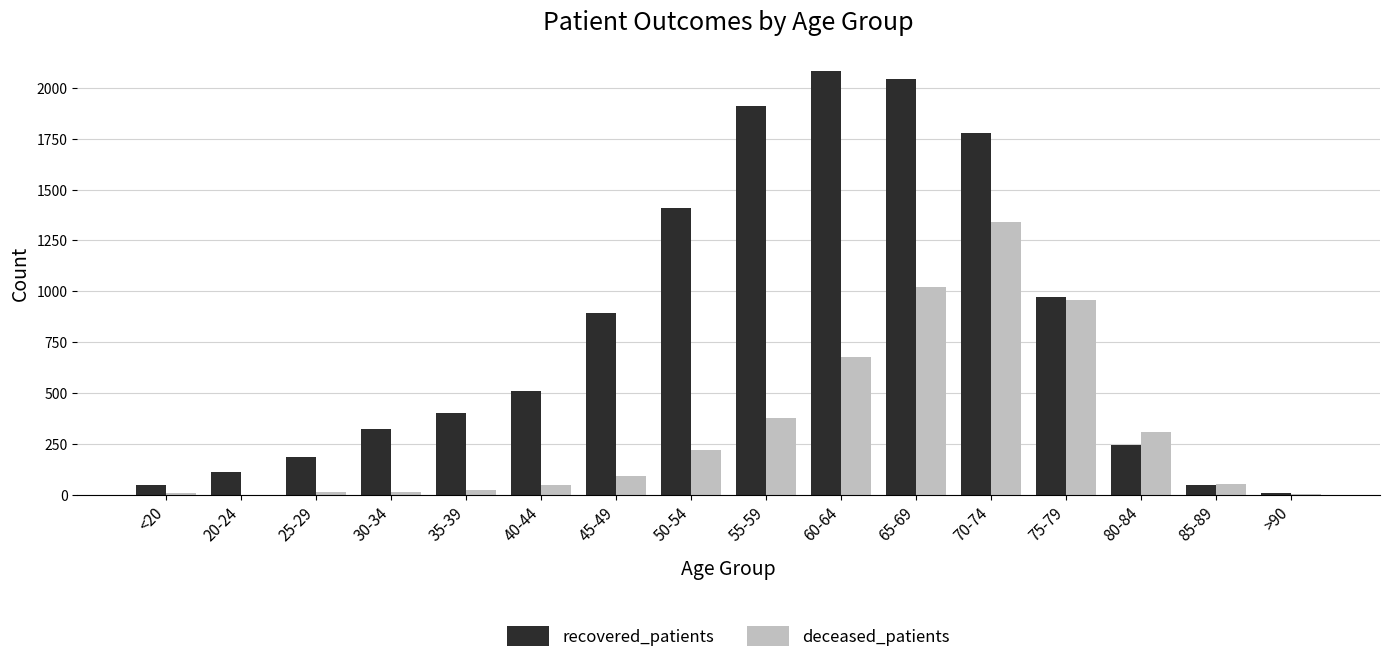

At which label is recovered_patients closest to 1044?

75-79